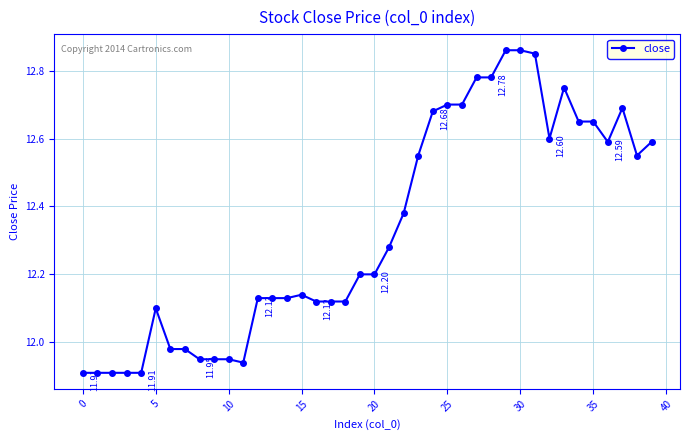

True or false: there are more than 1 points higher than both neighbors.

True